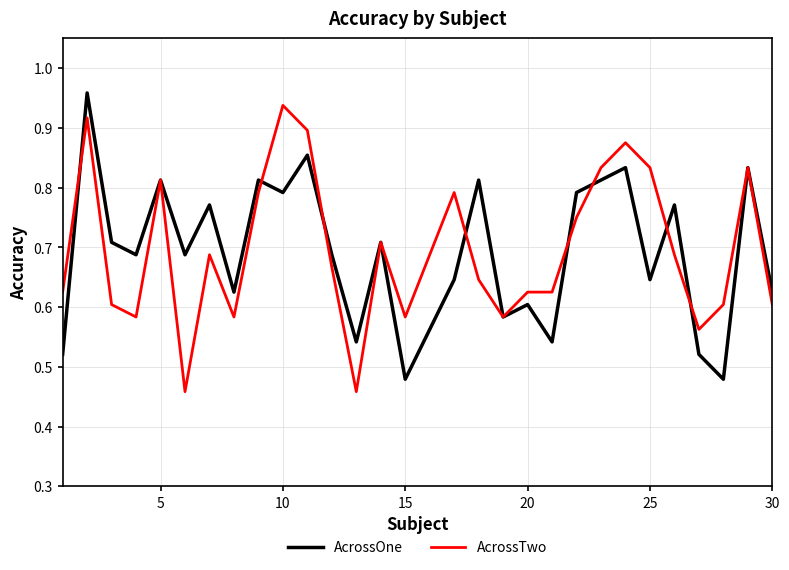

At which label does AcrossTwo reach its peak?

10